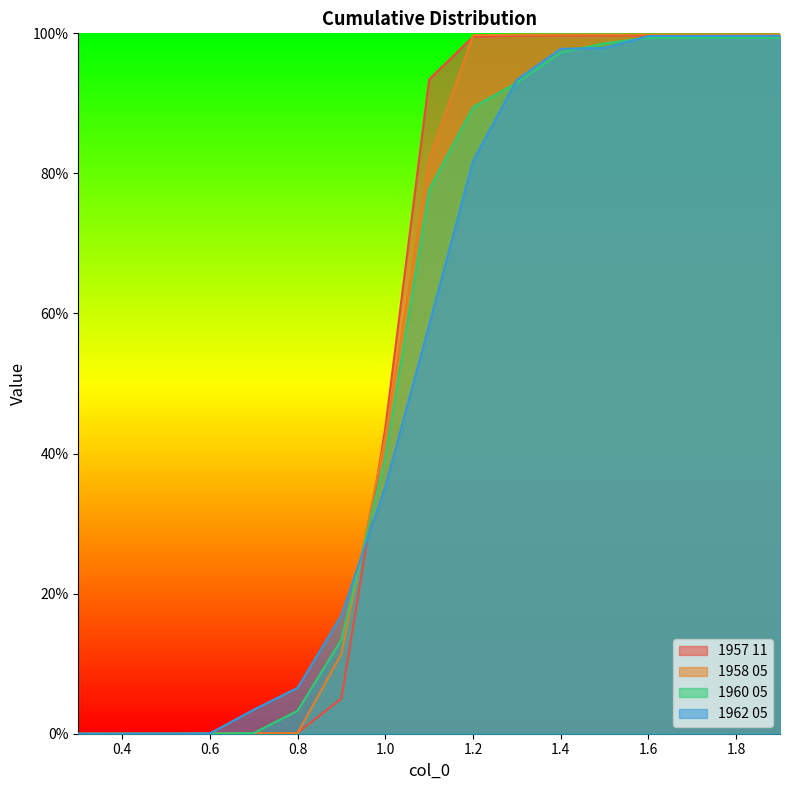

Is the value of 1960 05 at 1.7 greater than the value of 1957 11 at 0.9?

Yes